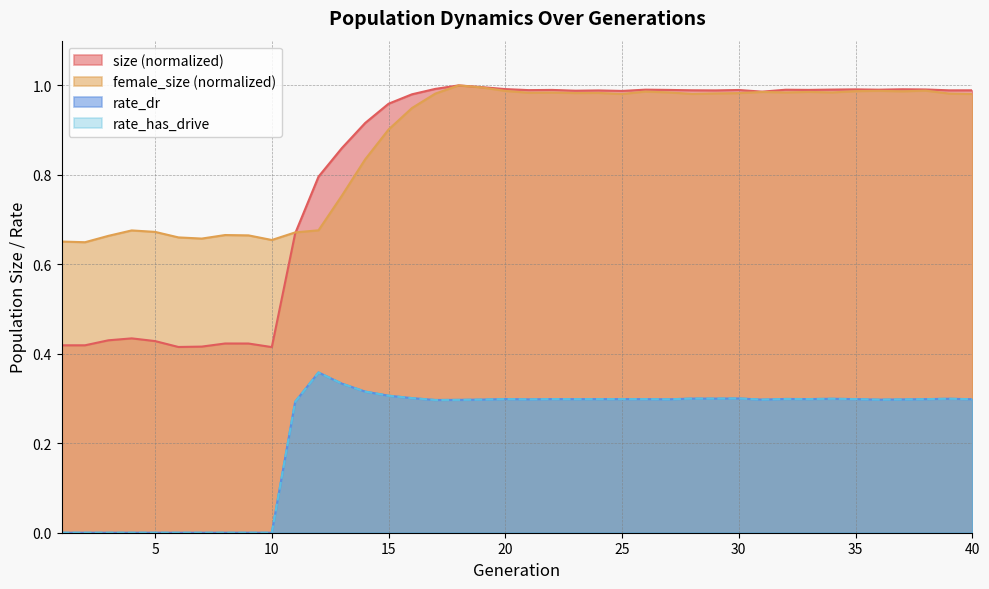

What is the maximum value for size?

1.0